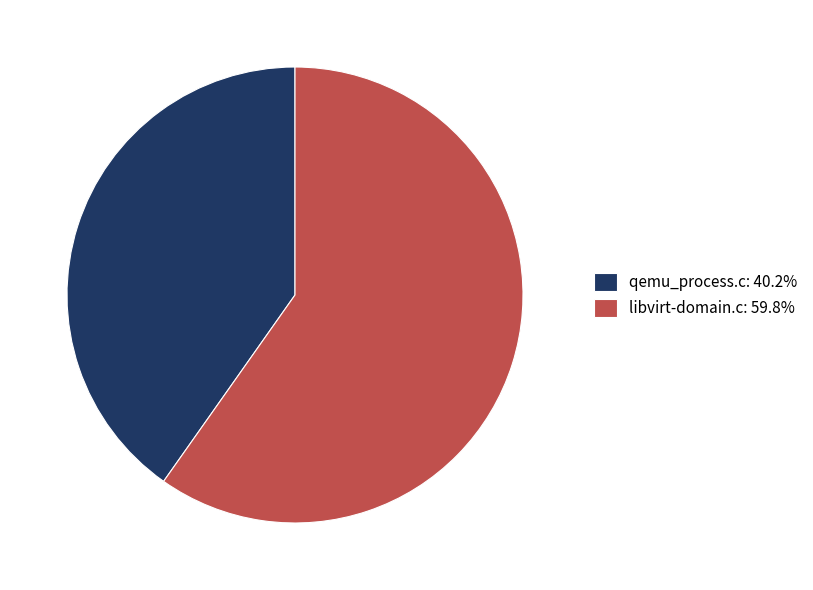

Do qemu_process.c and libvirt-domain.c together represent more than half of the pie?

Yes